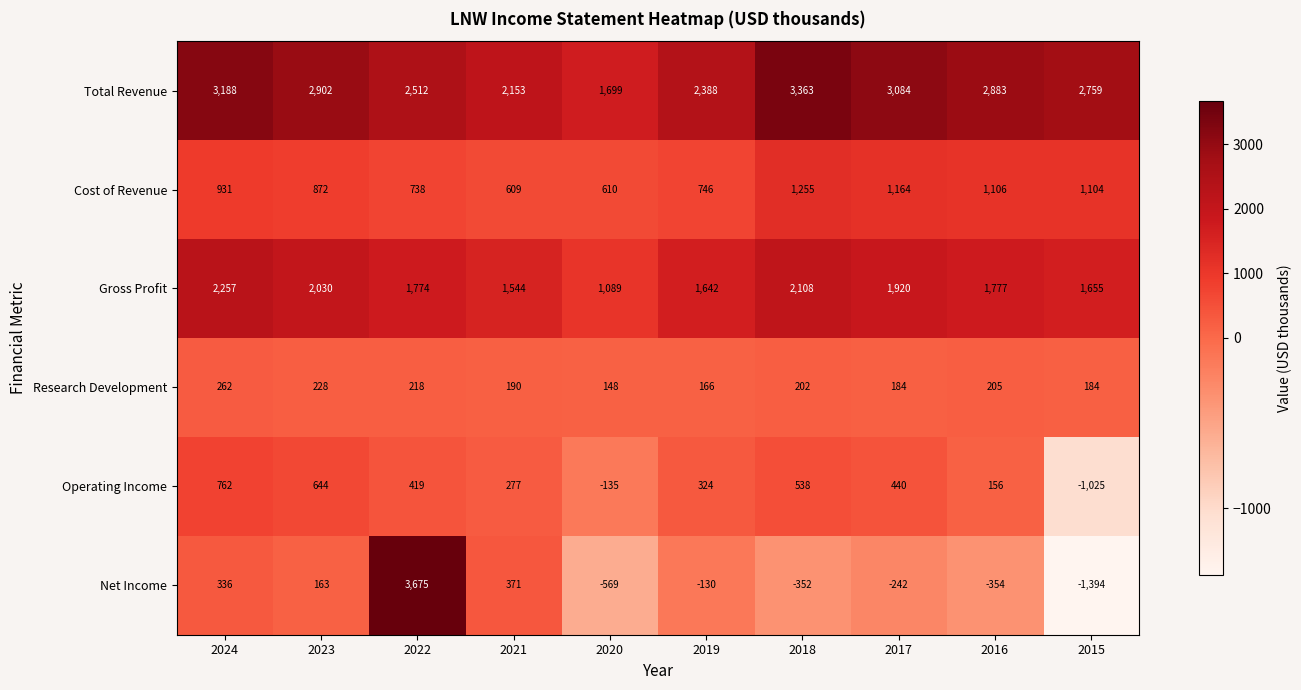

What is the total value across all series at 2021?

5144